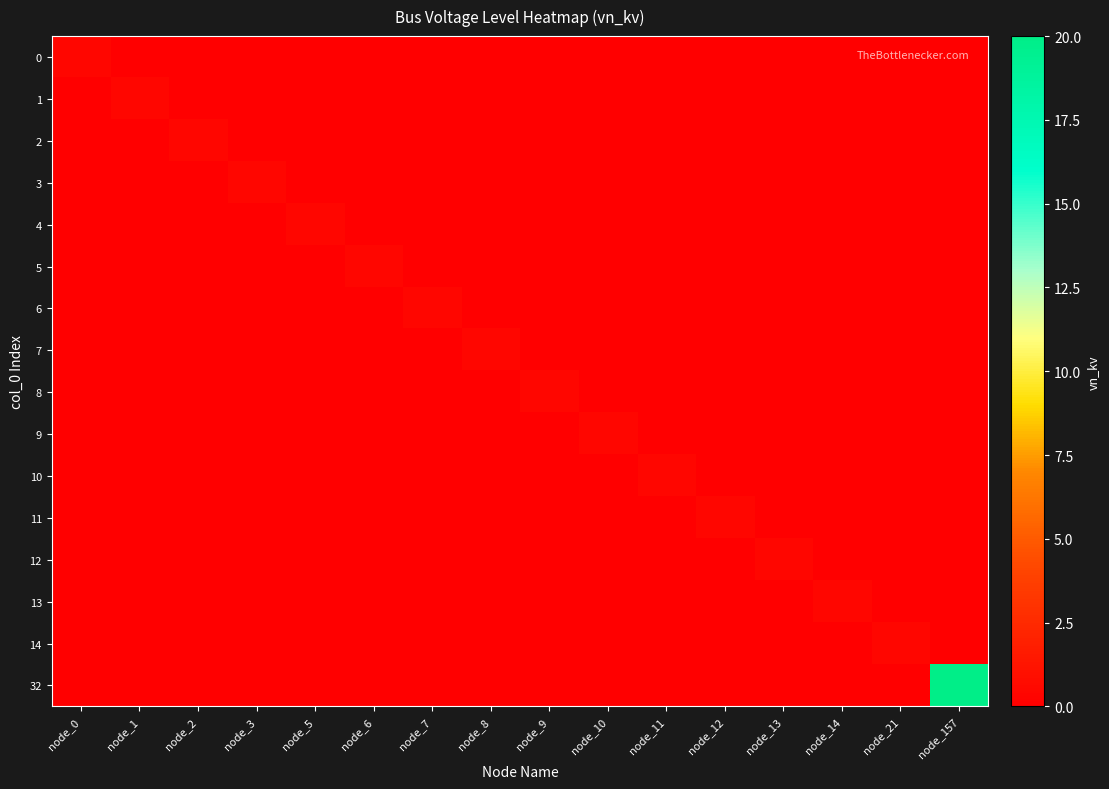

At node_11, list the series in order from smallest to largest.

0, 1, 2, 3, 4, 5, 6, 7, 8, 9, 11, 12, 13, 14, 32, 10